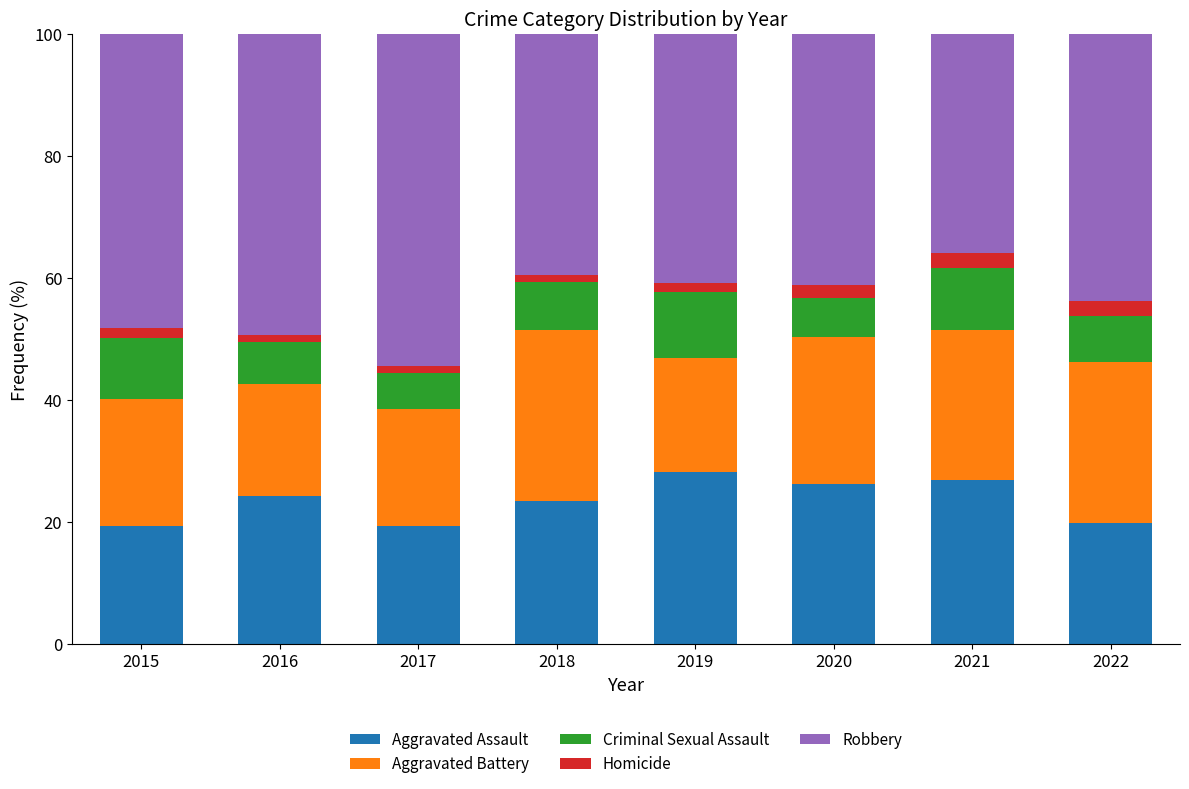

What is the average value of the Aggravated Assault series?

23.5